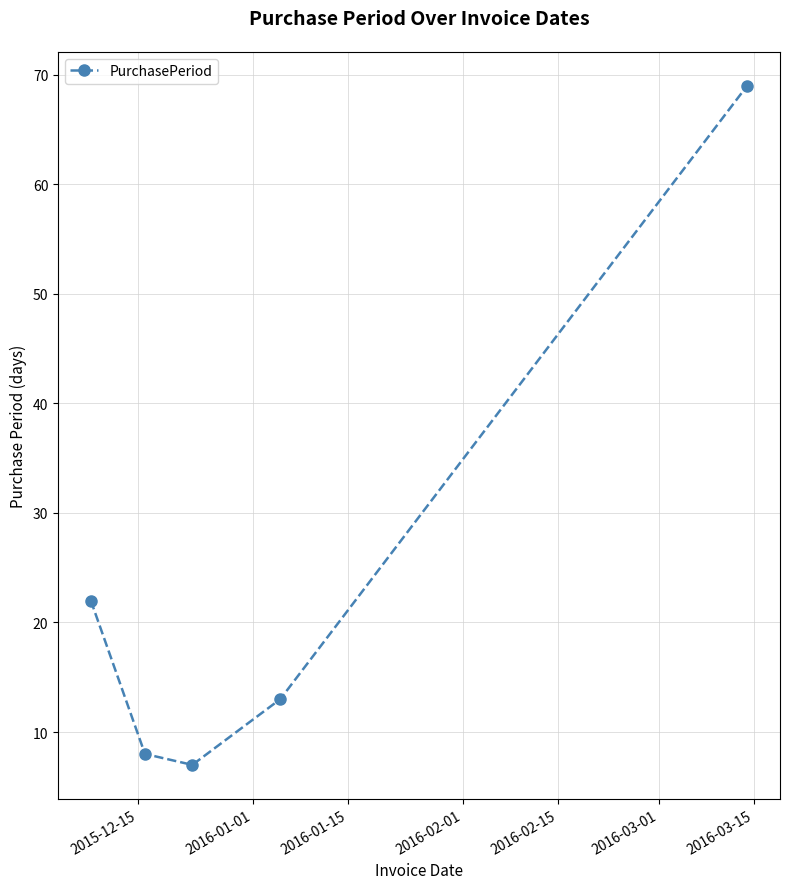

True or false: there are more than 1 points higher than both neighbors.

False